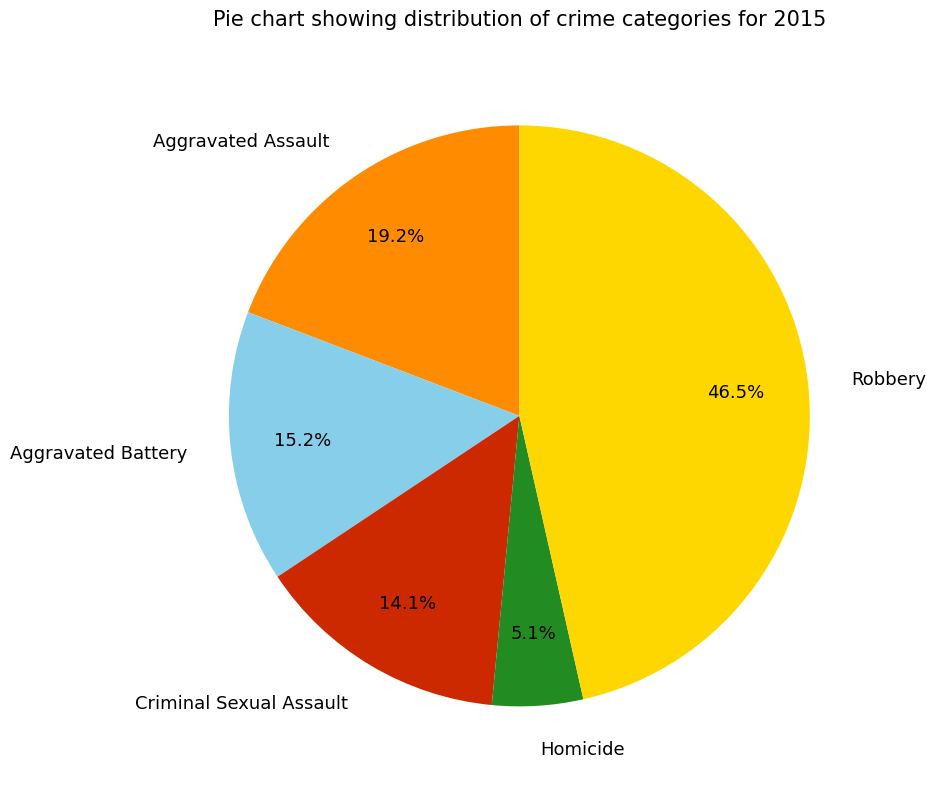

Rank the categories by value from highest to lowest.

Robbery, Aggravated Assault, Aggravated Battery, Criminal Sexual Assault, Homicide